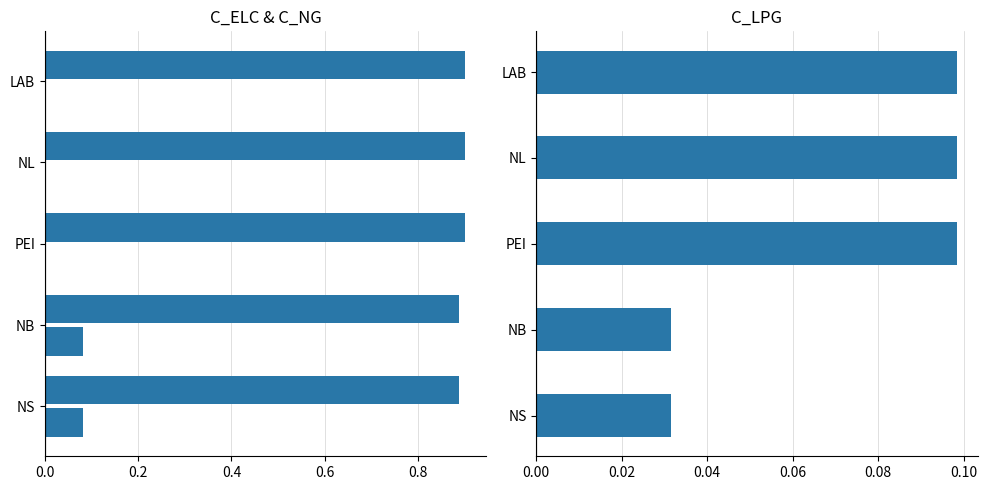

What is the difference between the highest and lowest values at NL?

0.9